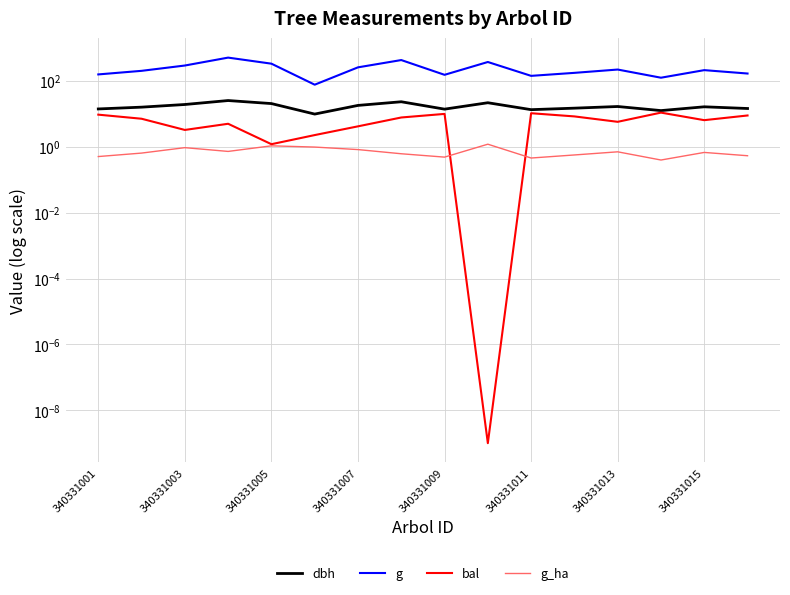

What is the value of the g_ha point at the 7th from the left?

0.8